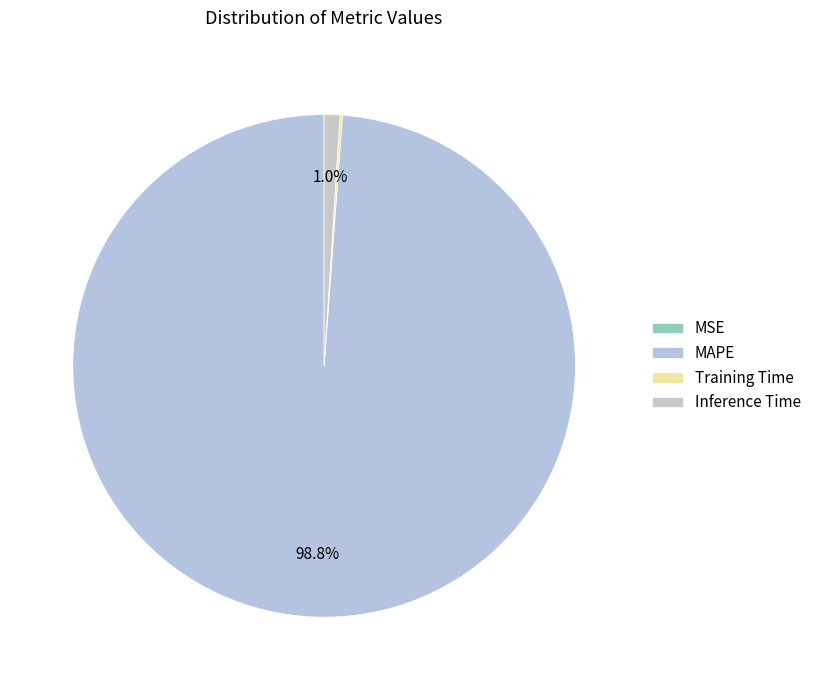

To the nearest percent, what is the combined percentage of Inference Time and MSE?

1%